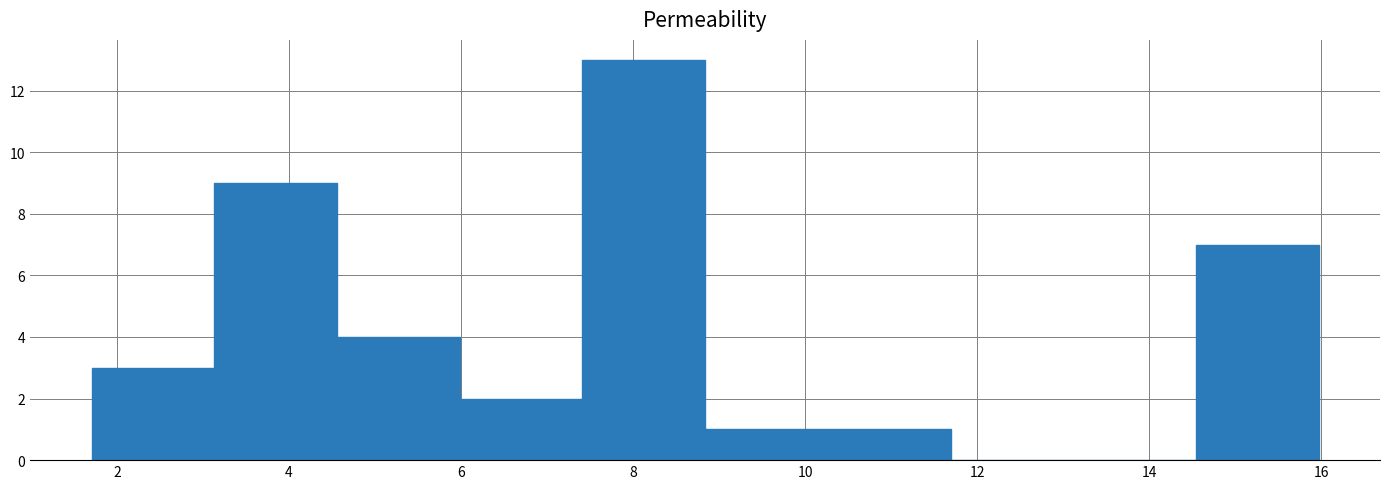

How tall is the bar that spans 6.0 to 7.4 on the x-axis? Neither the bar edges nor the heights are printed on the chart, so give them approximately, as read against the axes.

2